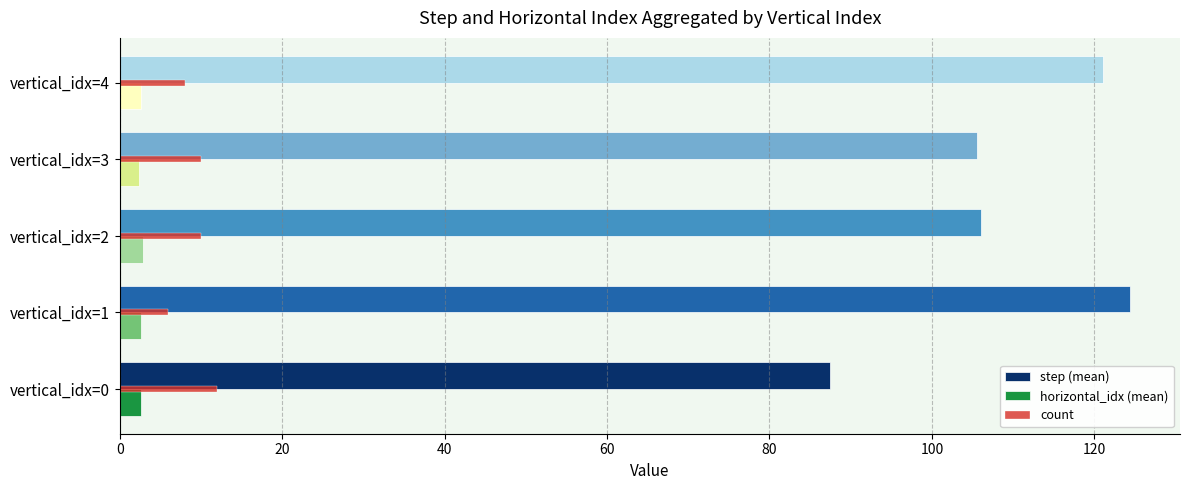

The step (mean) series shows 154.0 at vertical_idx=3. True or false?

False